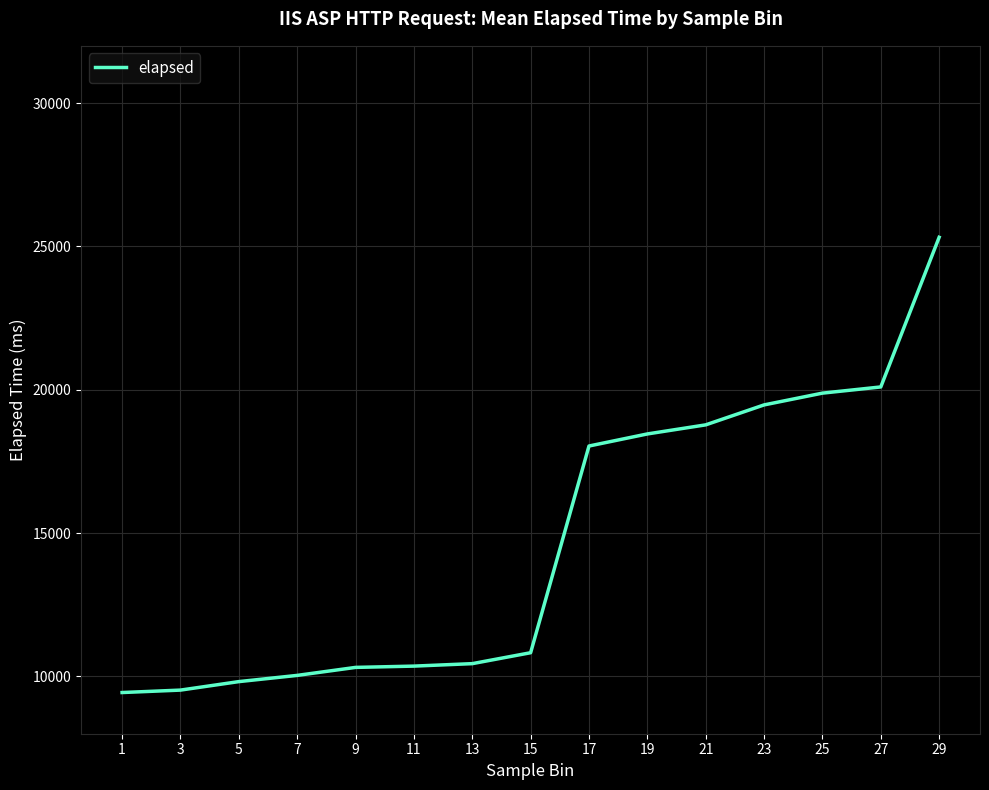

Is it true that the value at 29 is 43250?

False